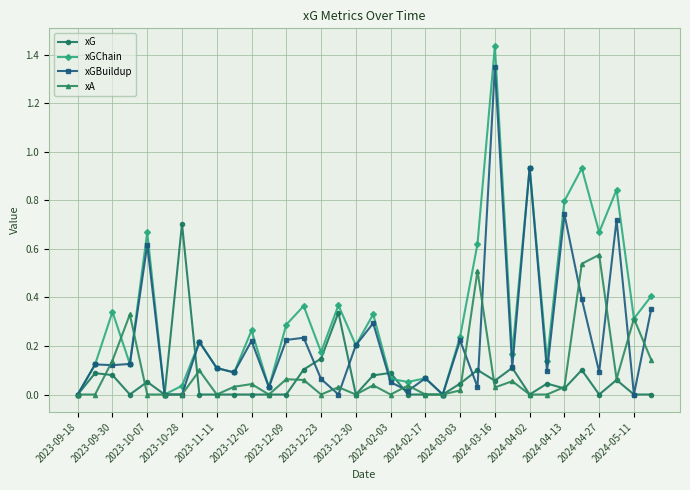

Which series has the largest total across all categories?

xGChain